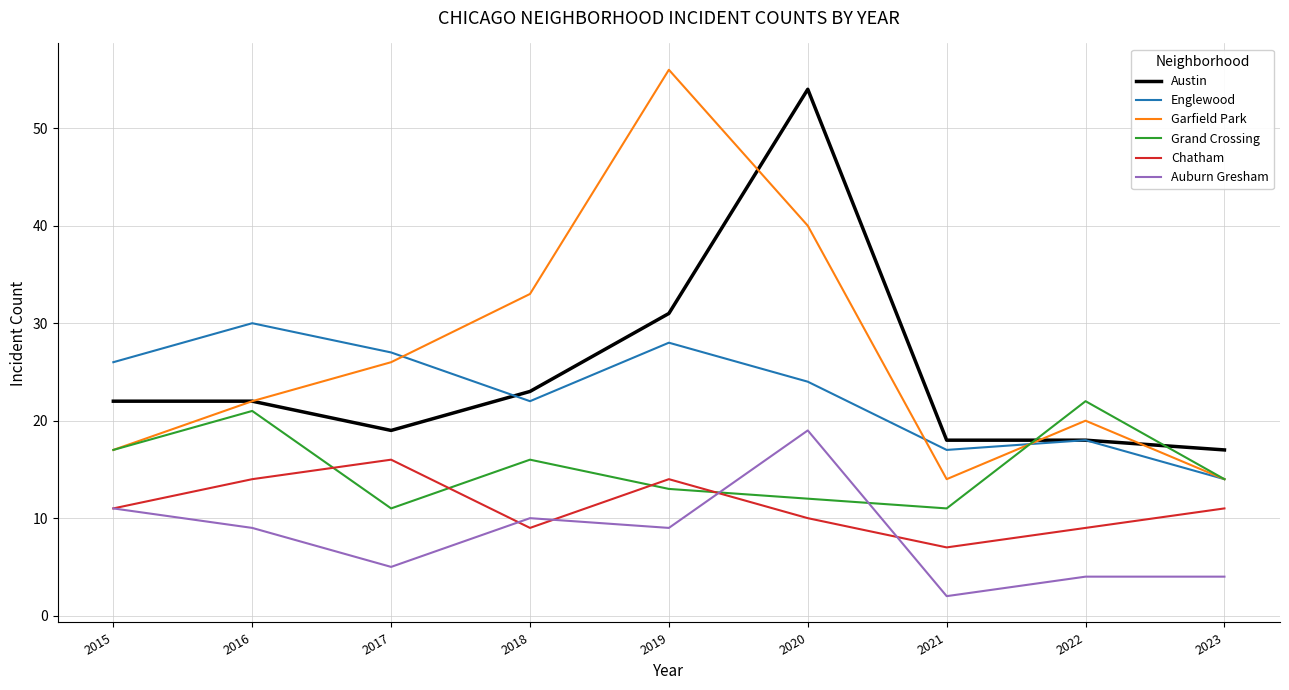

Where is Austin nearest to the value 35?

2019